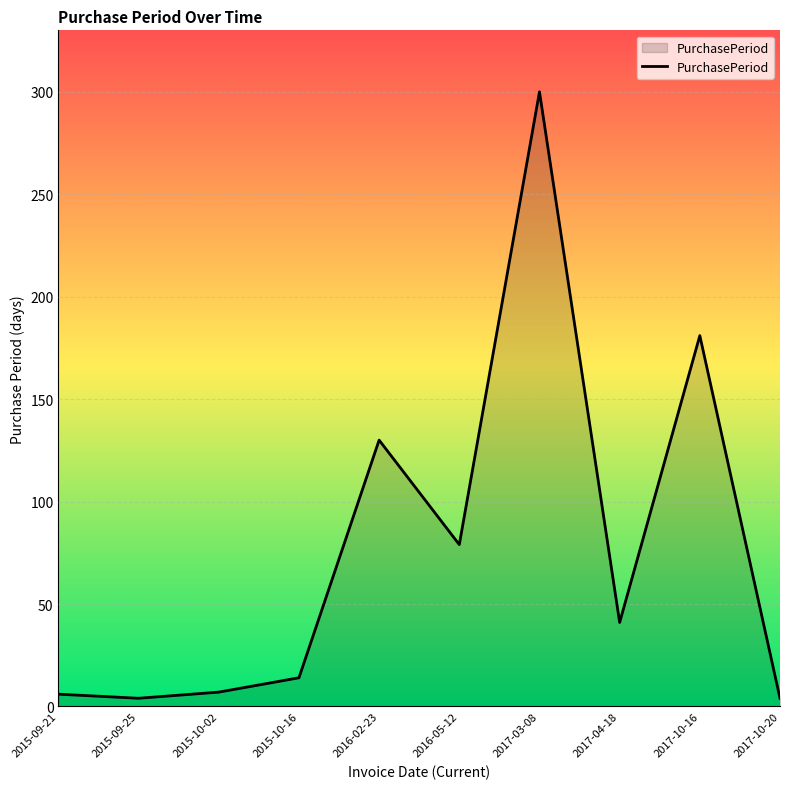

How many lines are shown in the chart?

1